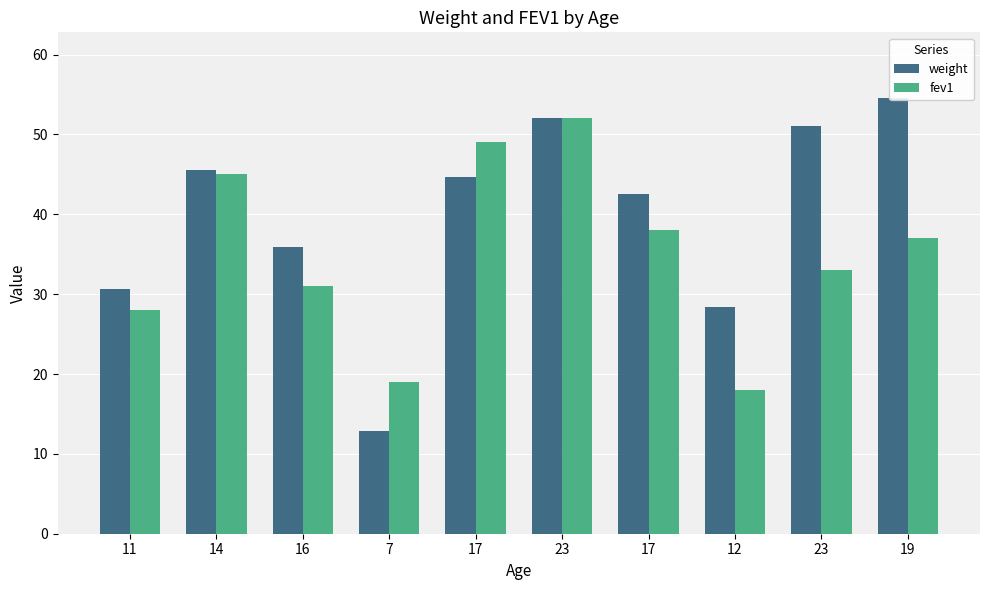

Rank the series at 19 from highest to lowest value.

weight, fev1